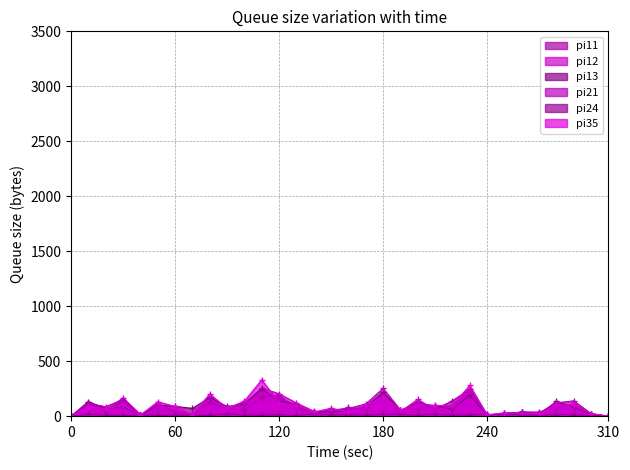

True or false: pi13 has more than 0 interior local peaks.

True